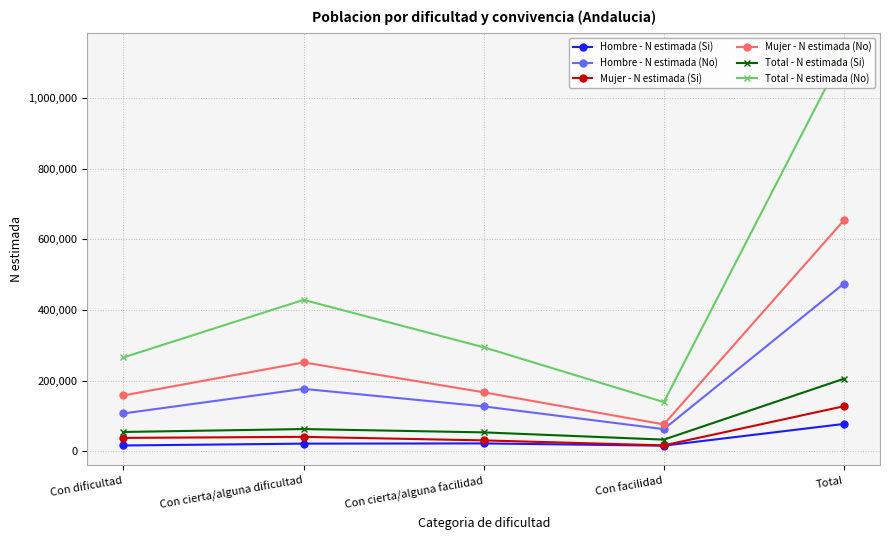

What is the total value across all series at Con cierta/alguna facilidad?

697478